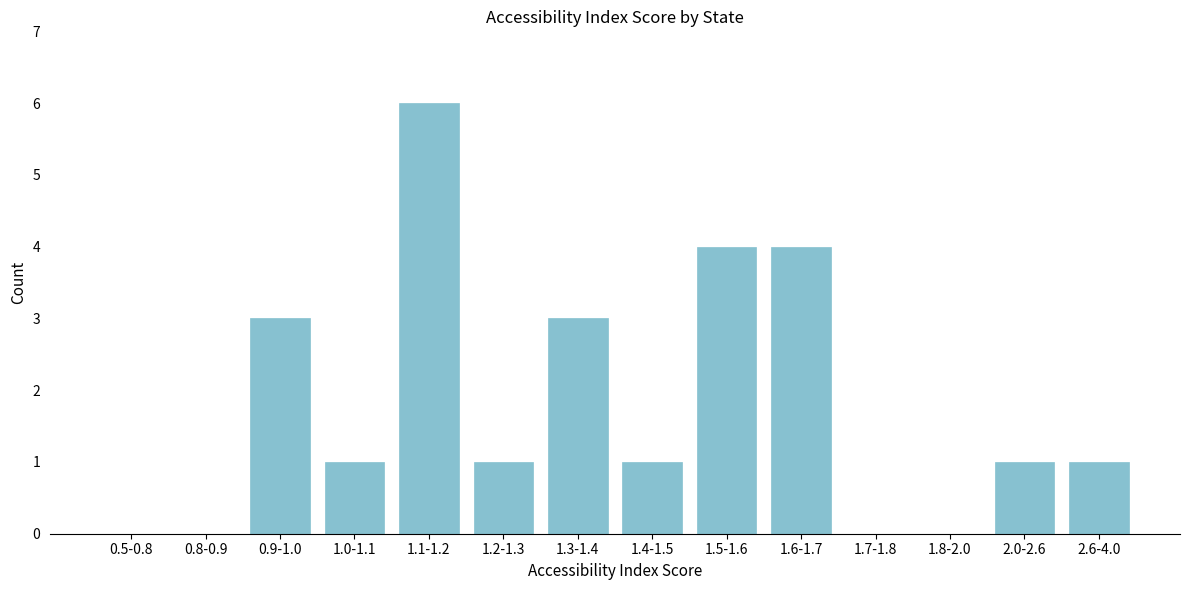

Reading right to left, transcribe all the data shown in this chart.

2.6-4.0=1	2.0-2.6=1	1.8-2.0=0	1.7-1.8=0	1.6-1.7=4	1.5-1.6=4	1.4-1.5=1	1.3-1.4=3	1.2-1.3=1	1.1-1.2=6	1.0-1.1=1	0.9-1.0=3	0.8-0.9=0	0.5-0.8=0